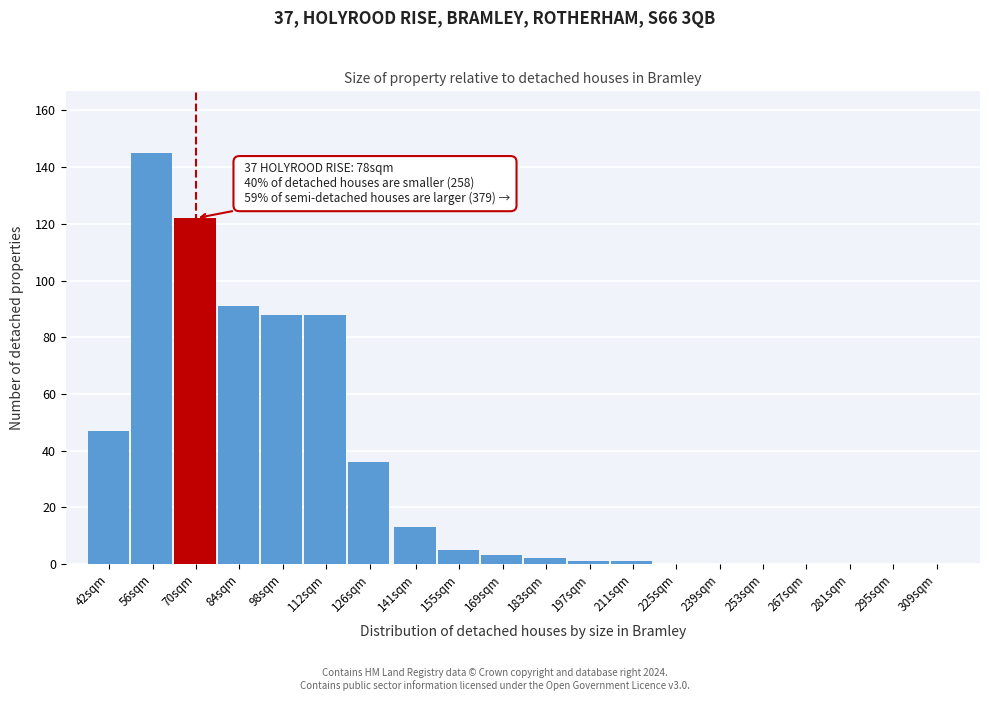

Reading left to right, what are all the values shown in this chart?

42sqm=47	56sqm=145	70sqm=122	84sqm=91	98sqm=88	112sqm=88	126sqm=36	141sqm=13	155sqm=5	169sqm=3	183sqm=2	197sqm=1	211sqm=1	225sqm=0	239sqm=0	253sqm=0	267sqm=0	281sqm=0	295sqm=0	309sqm=0